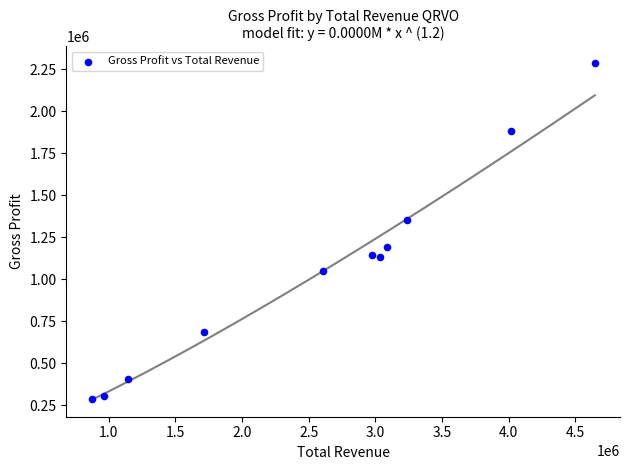

What is the average Y value?

1067464